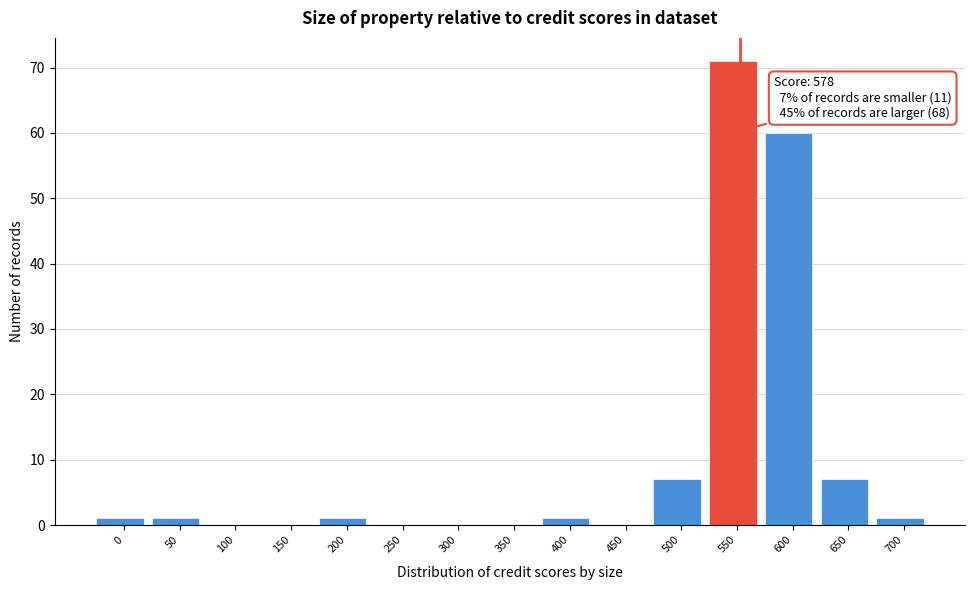

Reading right to left, what are all the values shown in this chart?

700=1	650=7	600=60	550=71	500=7	450=0	400=1	350=0	300=0	250=0	200=1	150=0	100=0	50=1	0=1